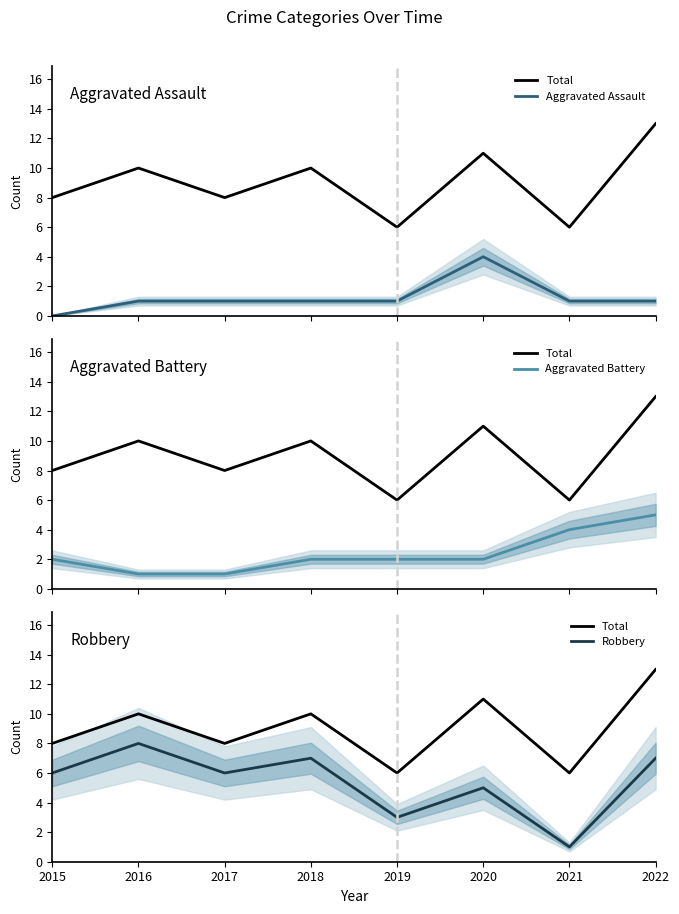

Reading left to right, transcribe all the data shown in this chart.

Total: 8	10	8	10	6	11	6	13
Aggravated Assault: 0	1	1	1	1	4	1	1
Aggravated Battery: 2	1	1	2	2	2	4	5
Robbery: 6	8	6	7	3	5	1	7